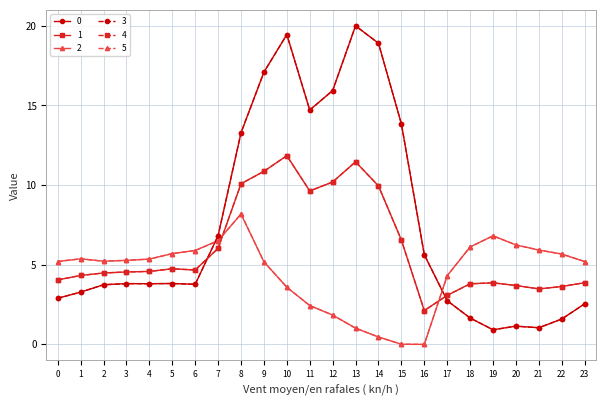

Read the 0 value at 3.

3.8